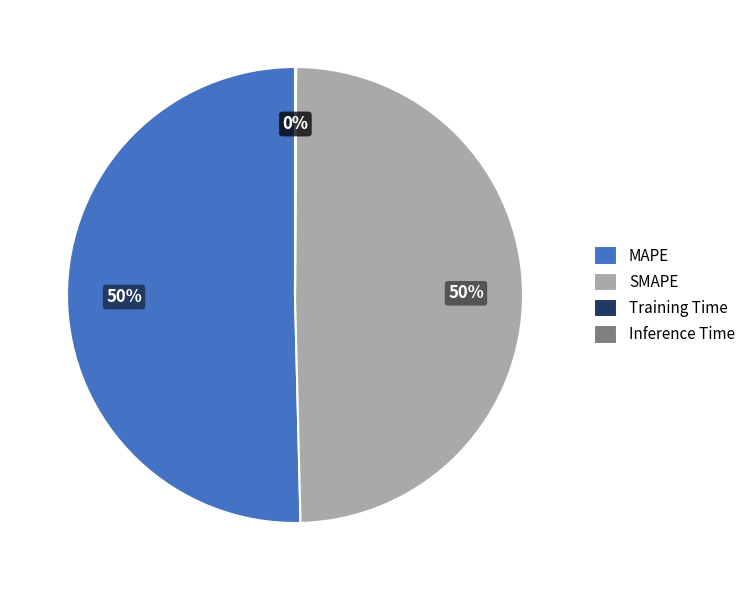

Which category accounts for the majority?

MAPE